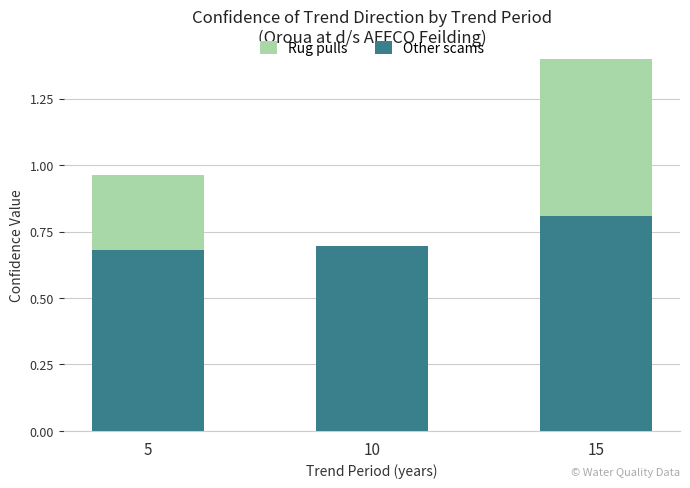

Where is Rug pulls nearest to the value 0?

10